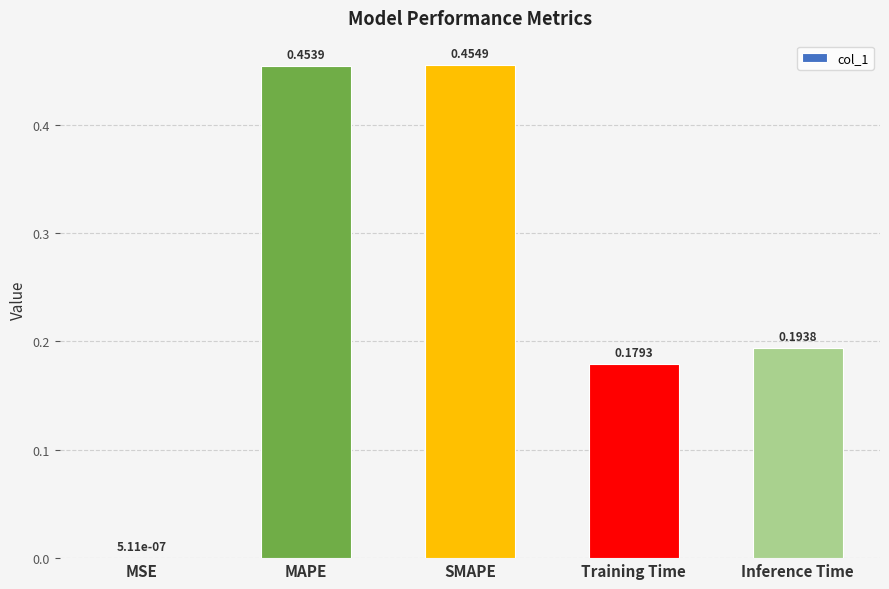

Which has a higher value, SMAPE or Inference Time?

SMAPE